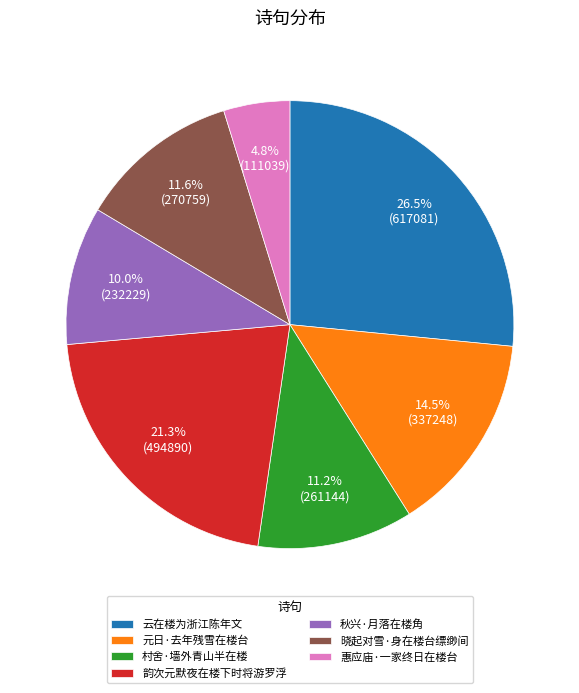

Does any single category account for the majority?

No